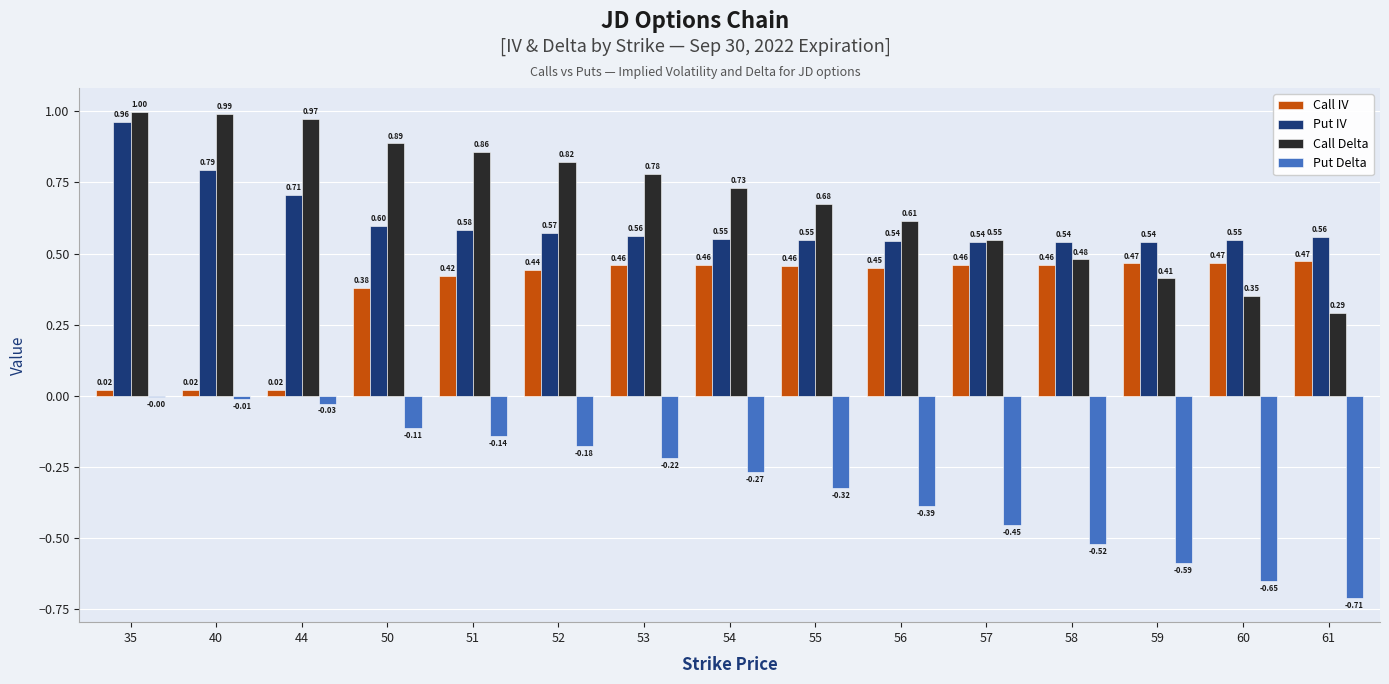

What is the total value across all series at 40?

1.8